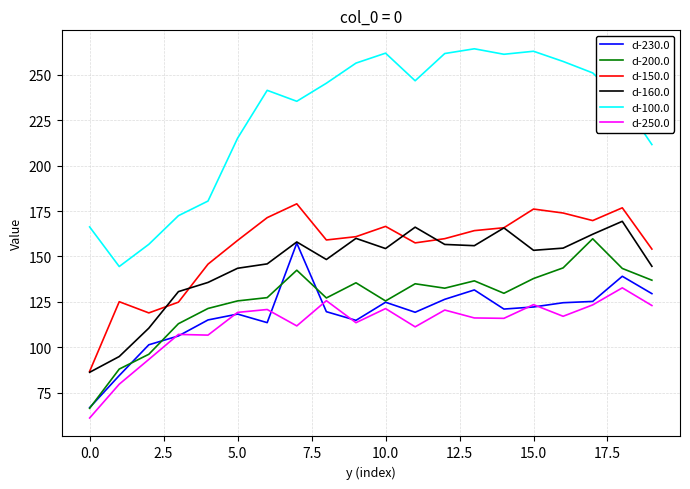

Which series has the largest total across all categories?

d-100.0